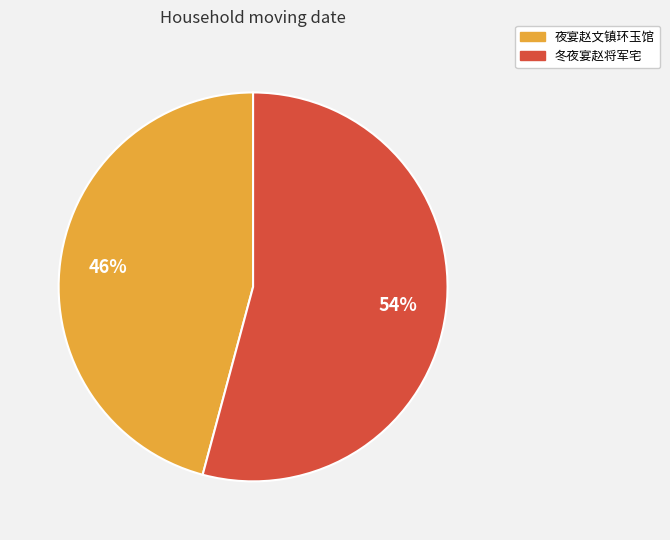

Rank the categories by value from lowest to highest.

夜宴赵文镇环玉馆, 冬夜宴赵将军宅